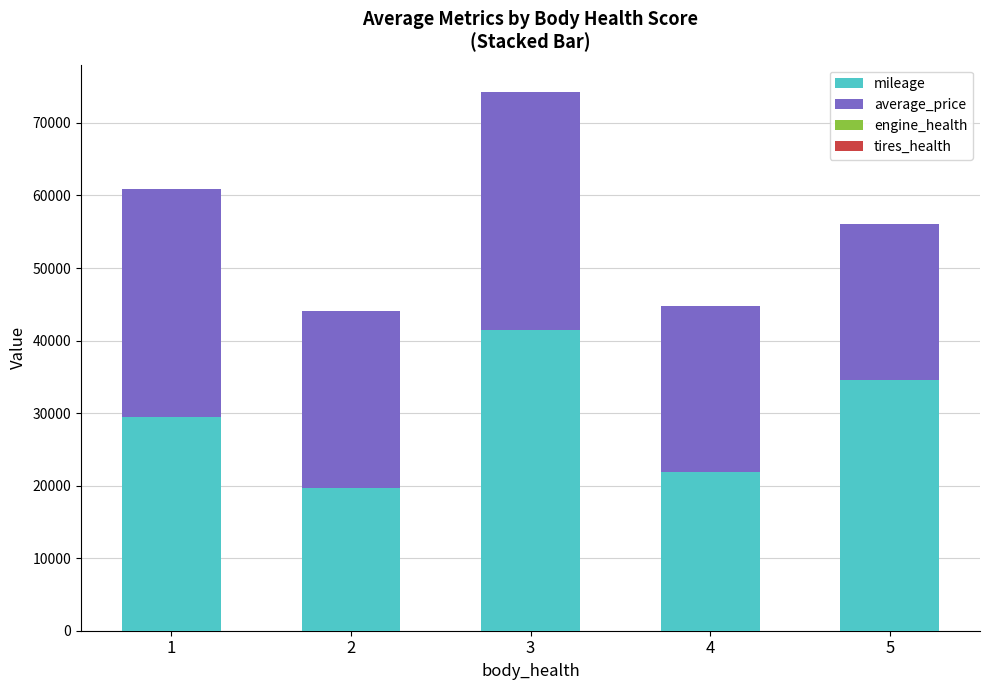

Is it true that mileage equals 34523.8 at 5?

True